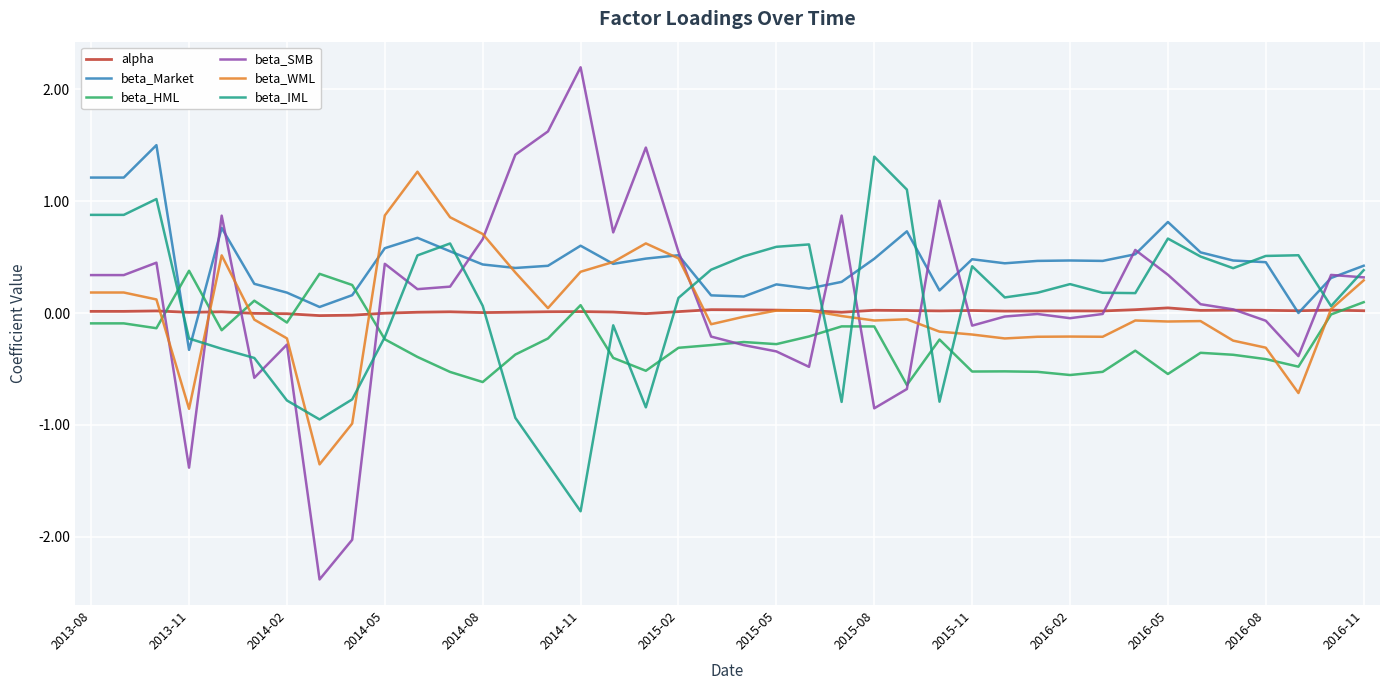

How many series are shown in this chart?

6